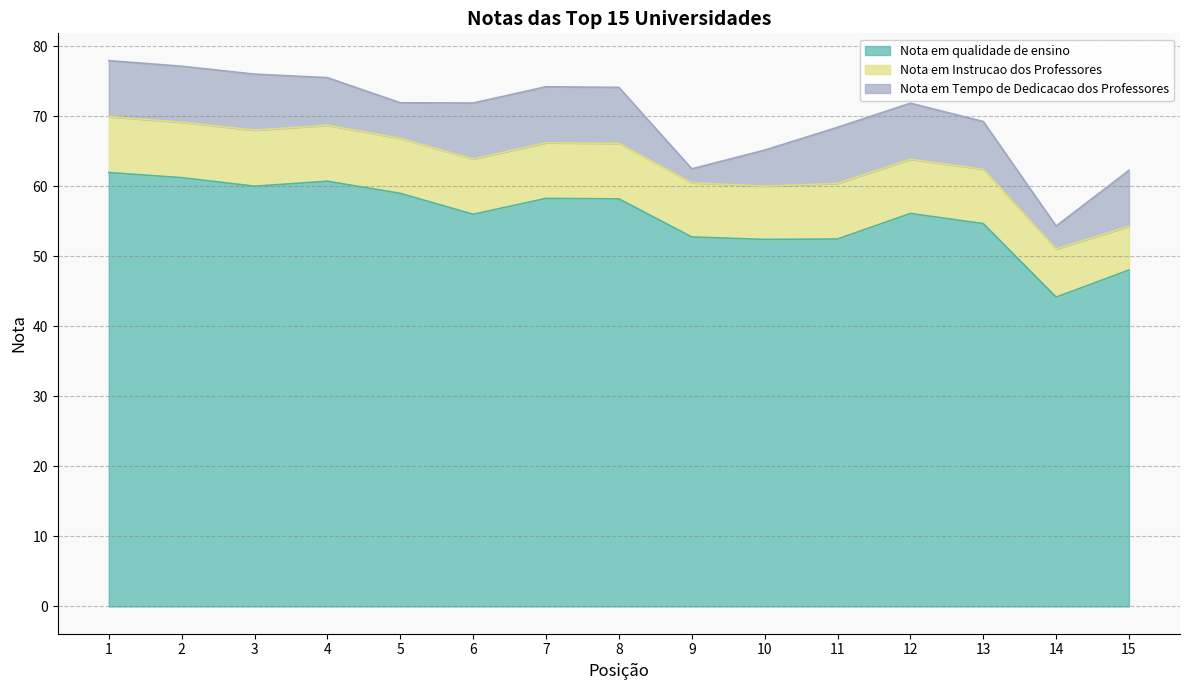

How many values in the Nota em Instrucao dos Professores series are below 7?

2